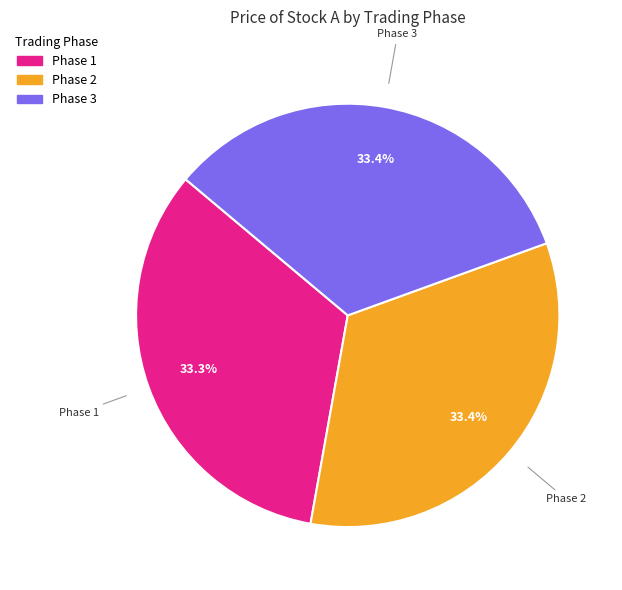

Is there any slice that represents more than half of the pie?

No